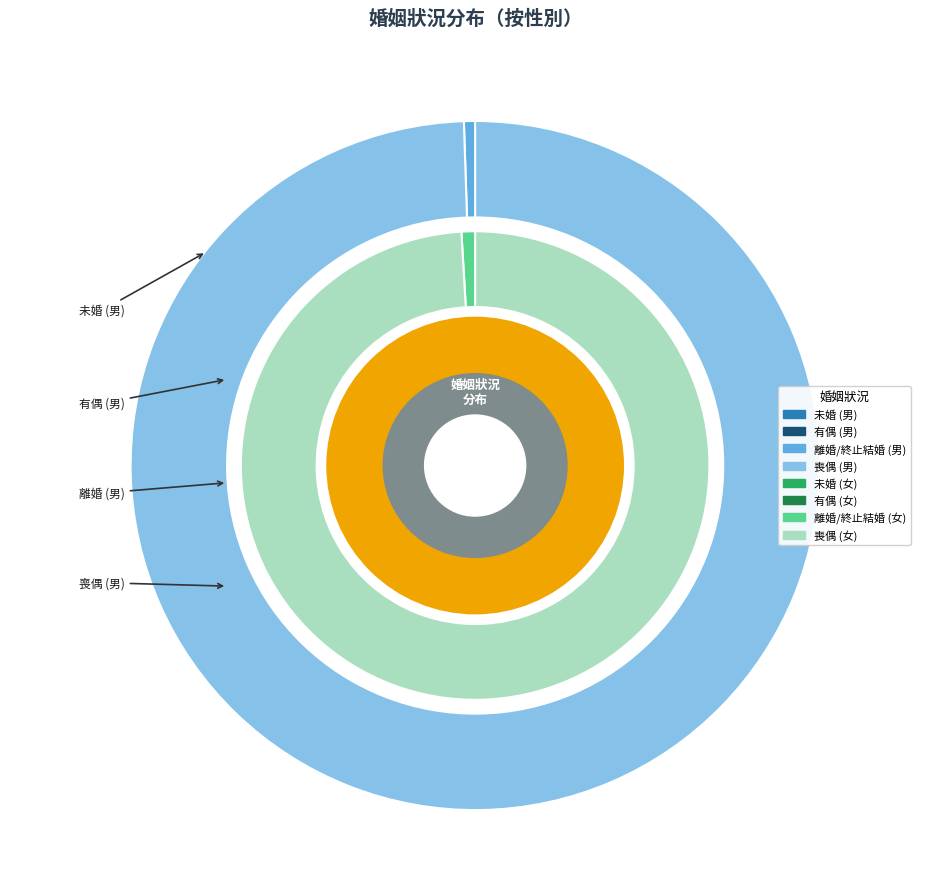

What portion of the pie excludes 女?

56.6%